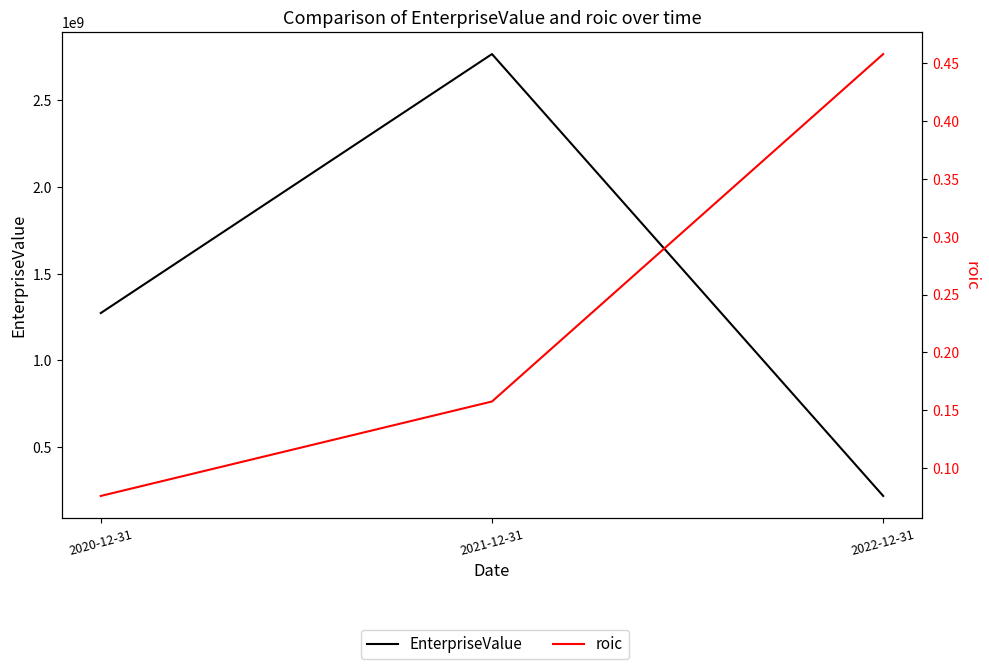

At how many categories does at least one series exceed 502496872?

2